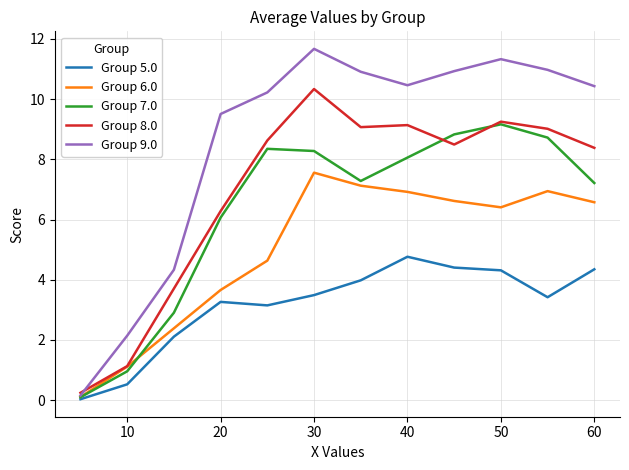

What is the lowest value of the Group 7.0 series?

0.1